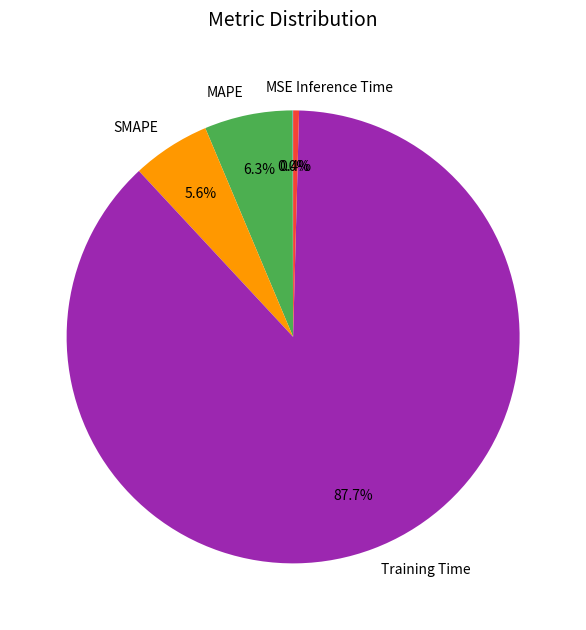

Does any single category account for the majority?

Yes